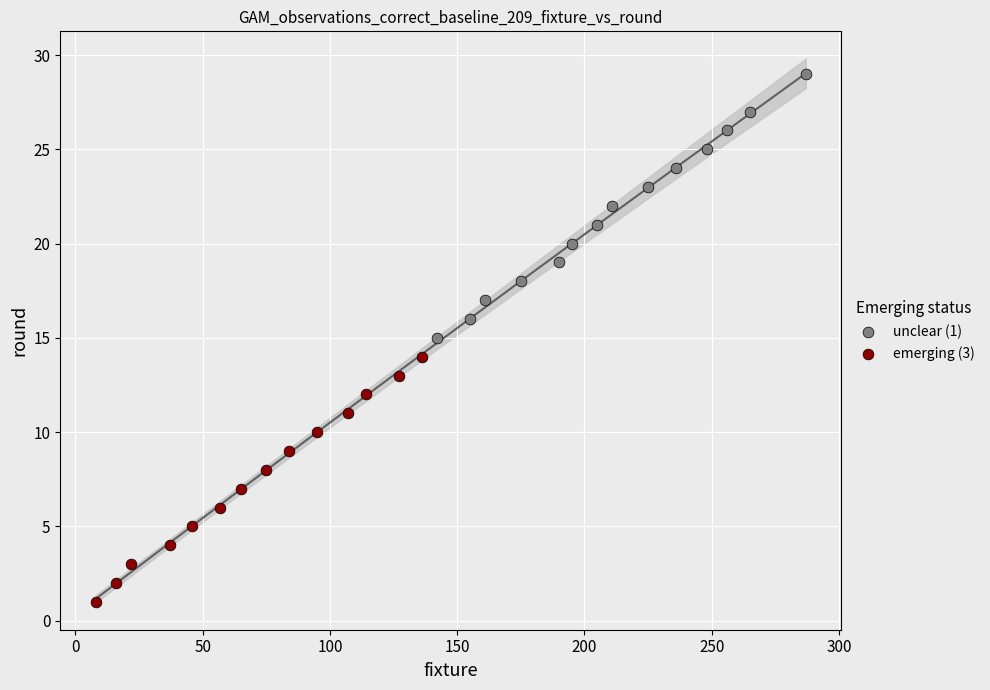

Which series contains the lowest Y value?

emerging (3)